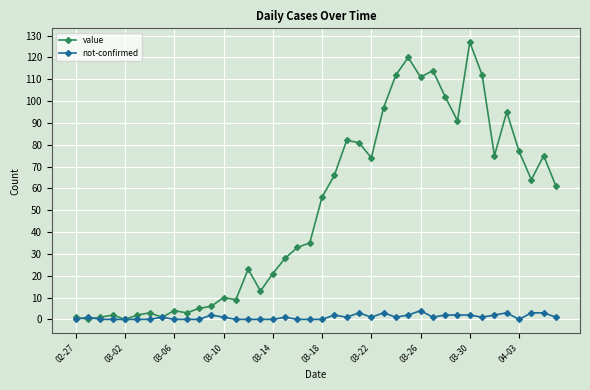

List the series in order of their peak value, highest first.

value, not-confirmed